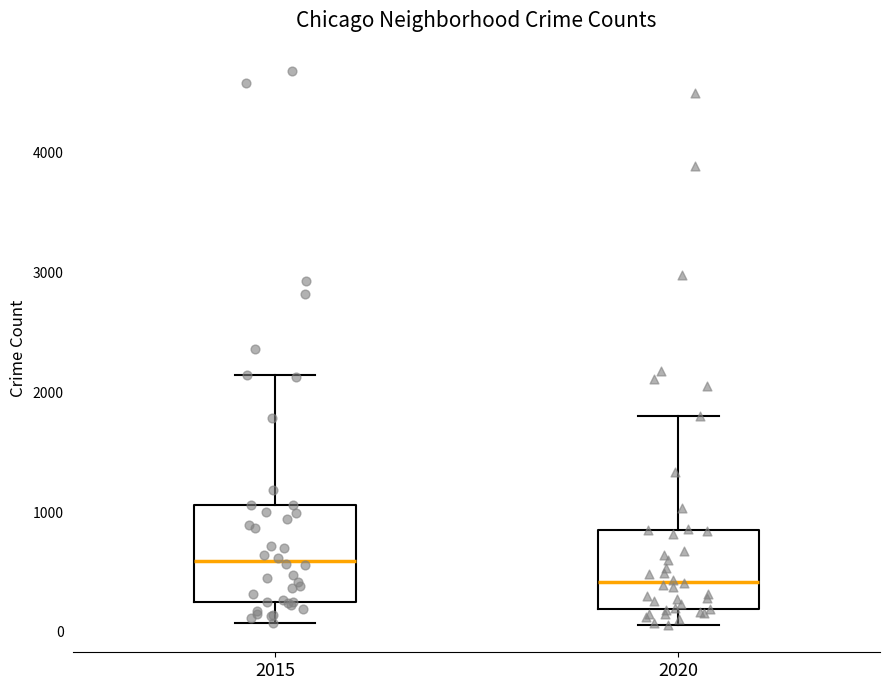

Which box has the lowest median line?

2020